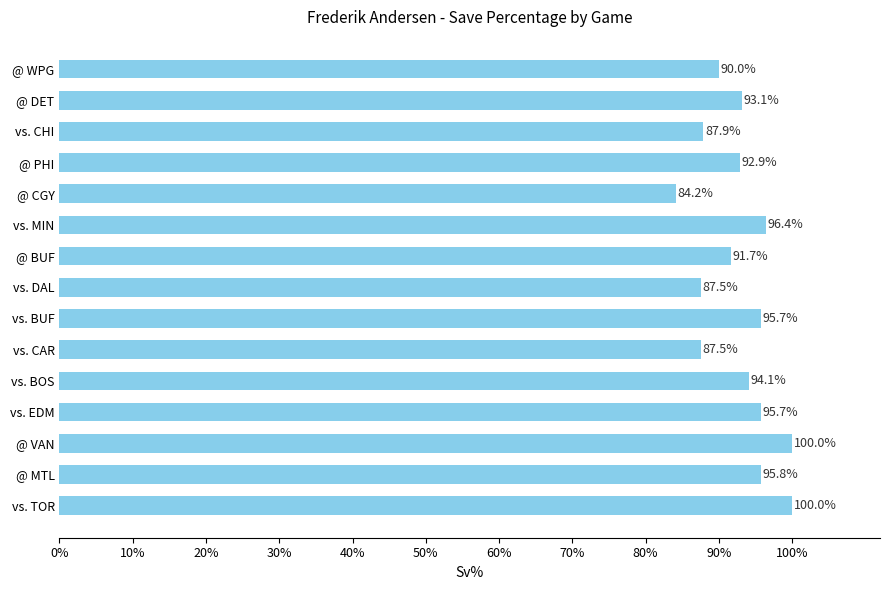

Are the bars horizontal?

Yes